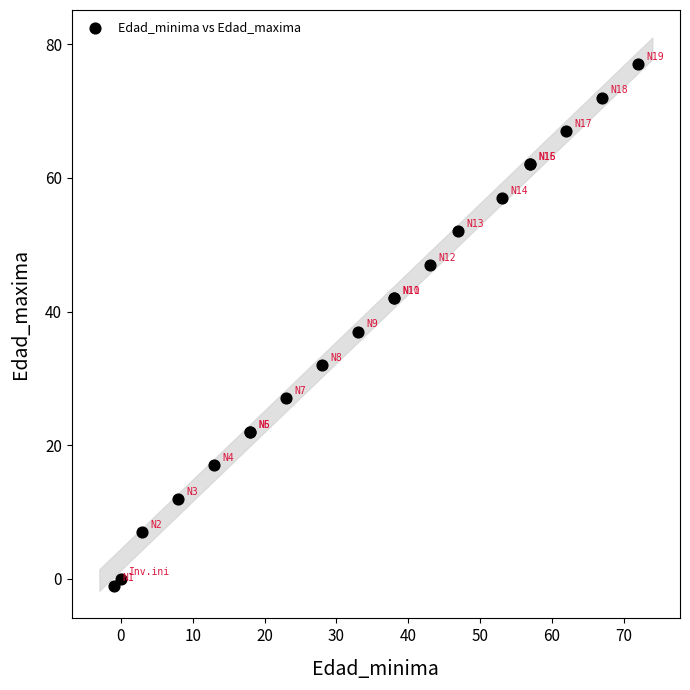

What Y value in the scatter plot is closest to 38?

37